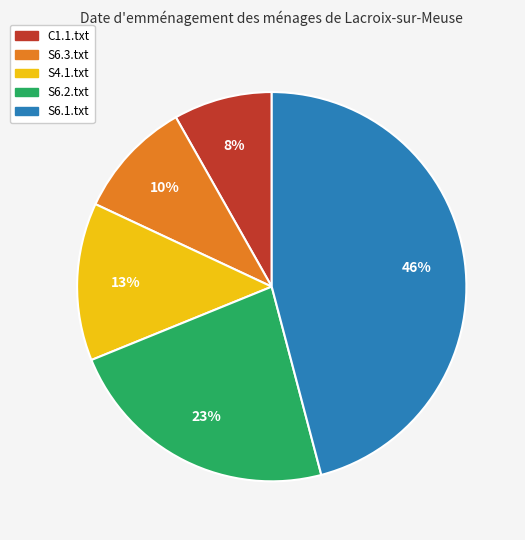

How many slices are in this pie chart?

5